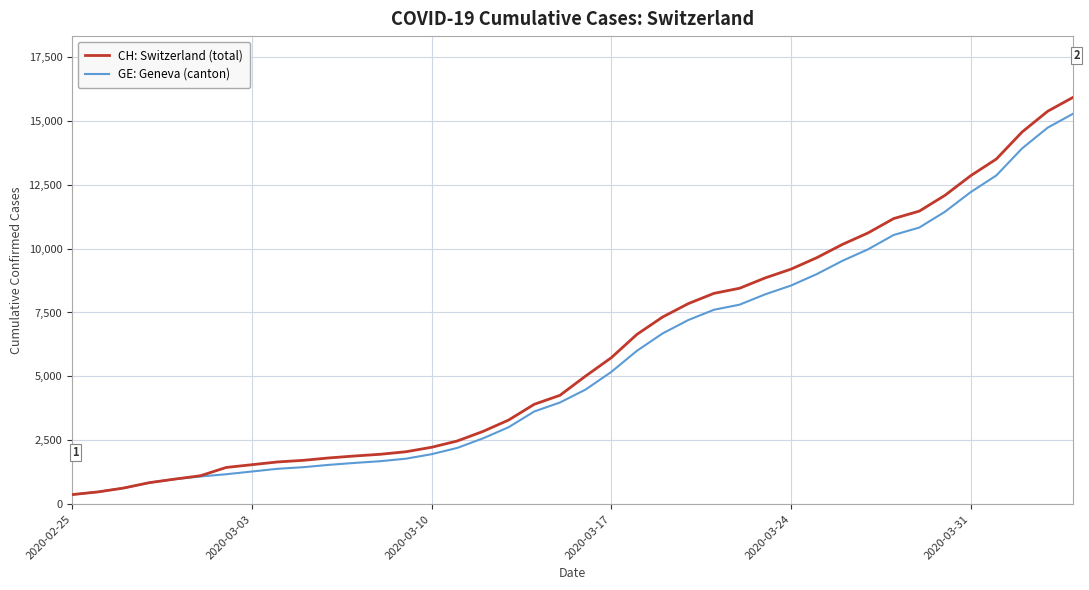

Which series has the widest spread of values?

CH: Switzerland (total)